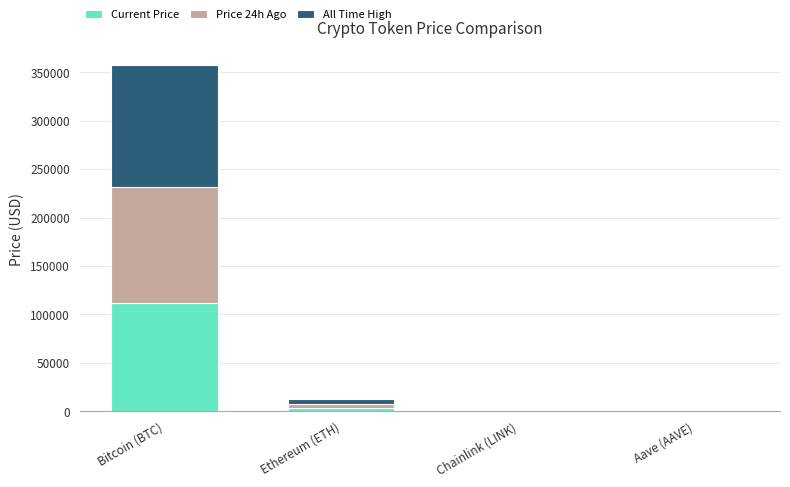

Count the number of categories in the chart.

4